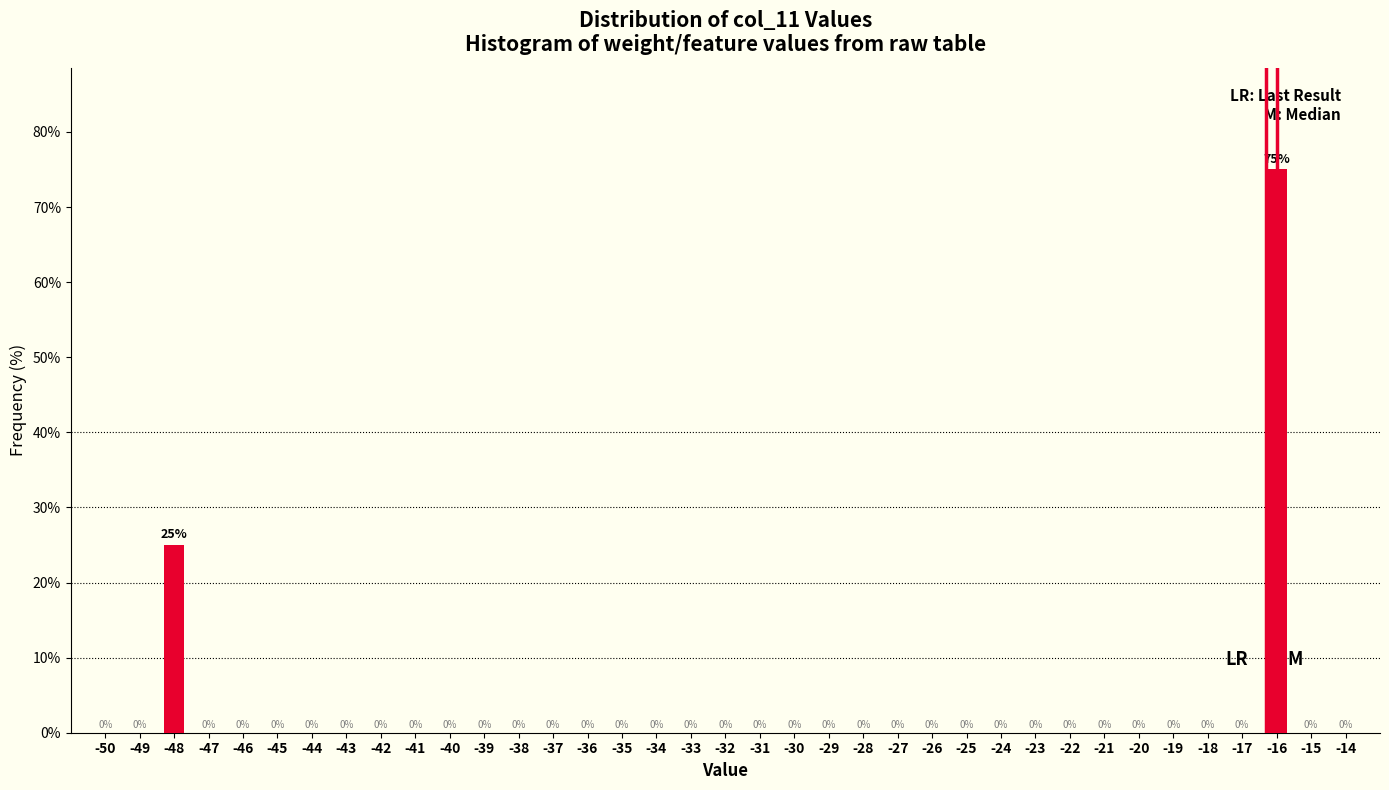

Reading left to right, extract all data points from this chart.

-50=0	-49=0	-48=25	-47=0	-46=0	-45=0	-44=0	-43=0	-42=0	-41=0	-40=0	-39=0	-38=0	-37=0	-36=0	-35=0	-34=0	-33=0	-32=0	-31=0	-30=0	-29=0	-28=0	-27=0	-26=0	-25=0	-24=0	-23=0	-22=0	-21=0	-20=0	-19=0	-18=0	-17=0	-16=75	-15=0	-14=0